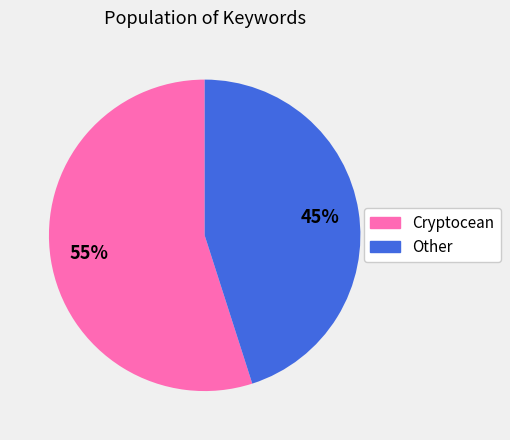

The Other slice represents 45% of the pie. True or false?

True